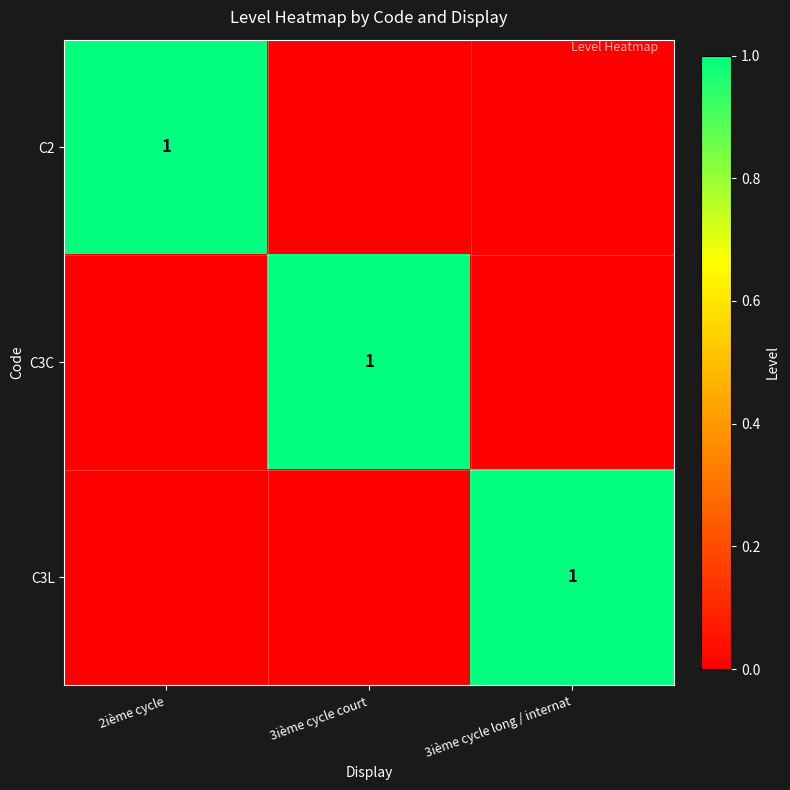

The value of C3C at 3ième cycle court is 1. True or false?

True